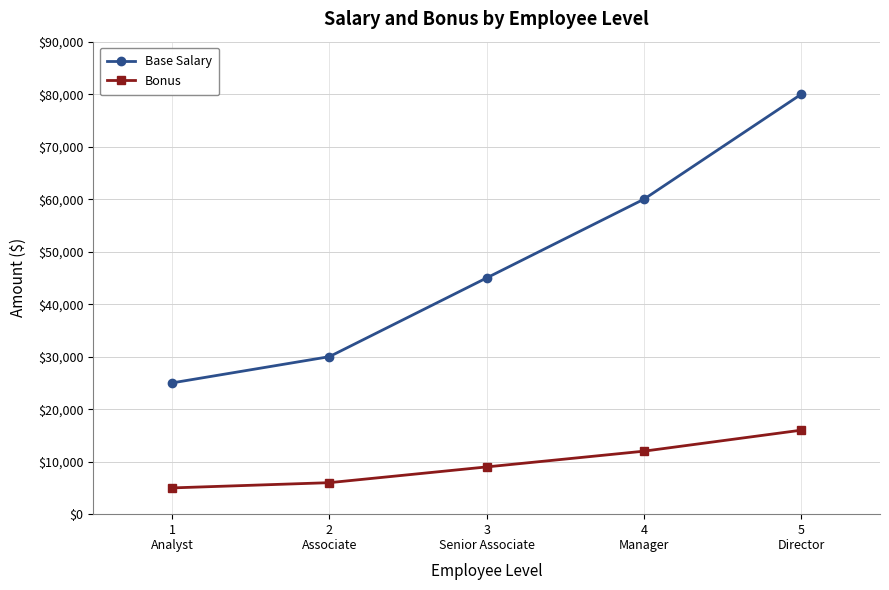

True or false: Bonus and Base Salary cross at least once.

False